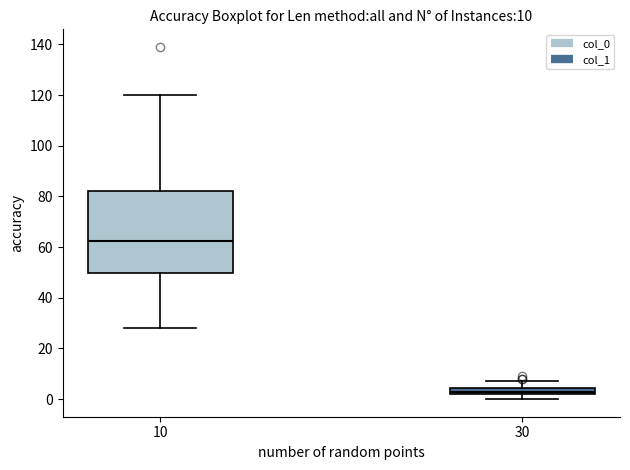

Which box's median line is the lowest?

30